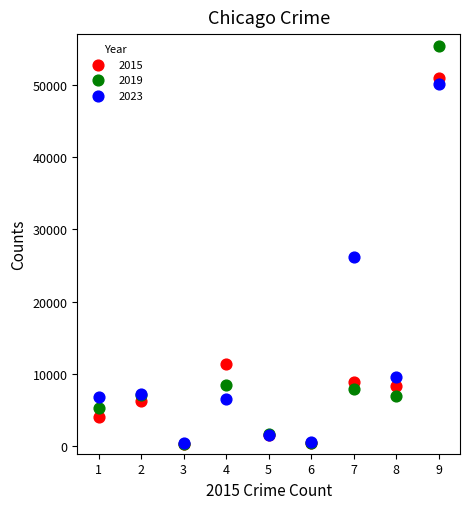

Which series has the largest Y range (max minus min)?

2019